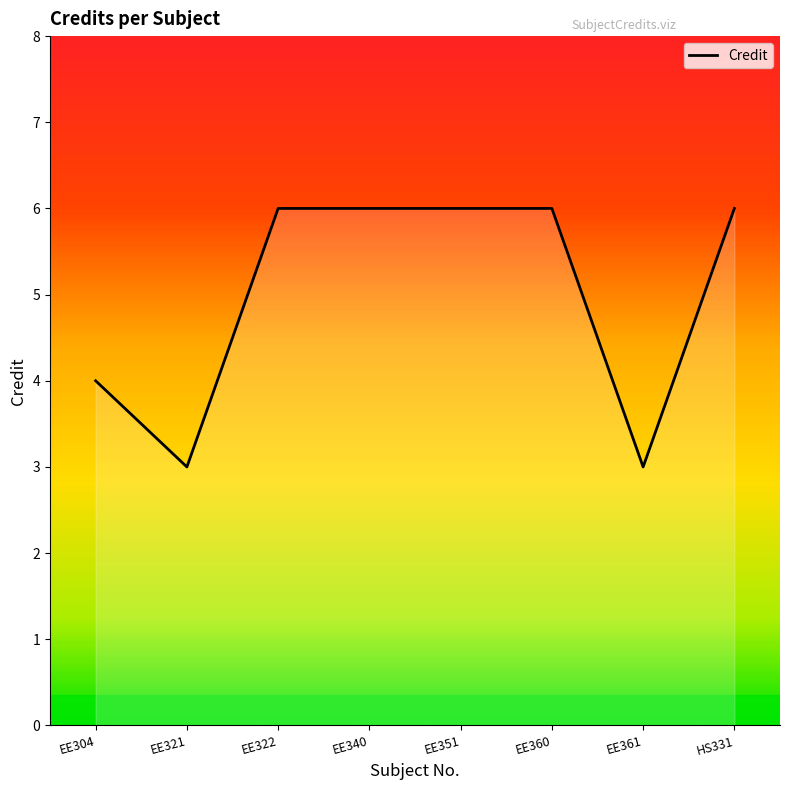

How many lines are shown in the chart?

1